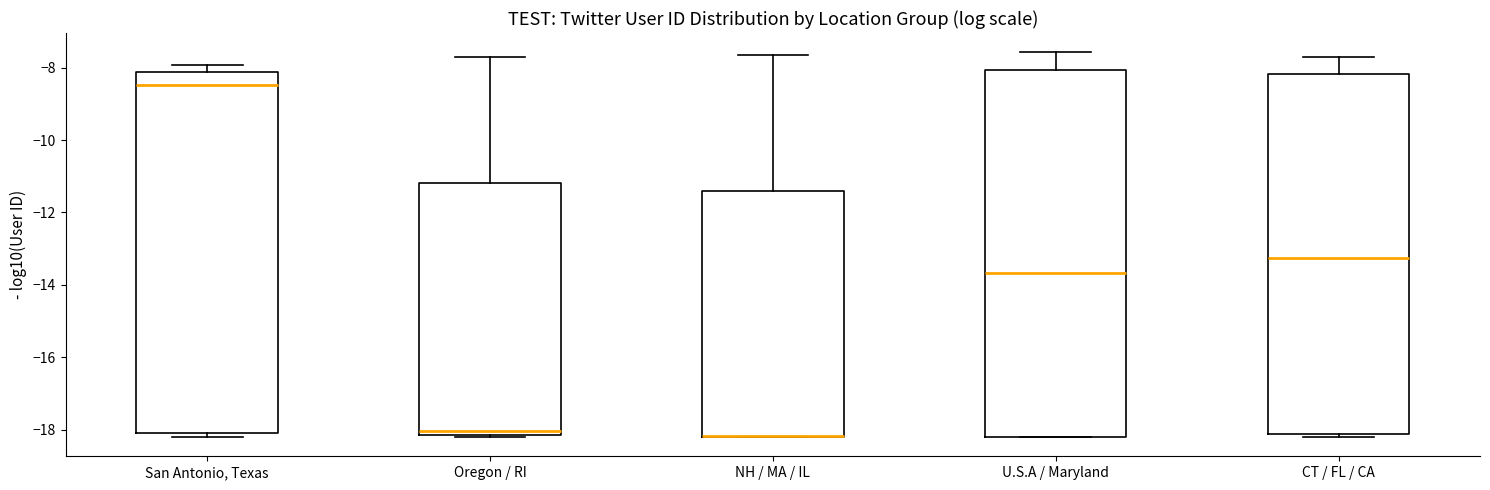

Reading left to right, transcribe this box plot: for each box, give where its median line is, the range the box spans, and where its two whiskers end, as read against the y-axis. The values are not printed on the chart, so give them approximately, as read against the axis.

San Antonio, Texas: median -8.4, box -18.0 to -8.2, whiskers -18.2 to -8.0
Oregon / RI: median -18.0, box -18.2 to -11.2, whiskers -18.2 to -7.6
NH / MA / IL: median -18.2 (drawn on the box's lower edge), box -18.2 to -11.4, whiskers -18.2 to -7.6
U.S.A / Maryland: median -13.6, box -18.2 to -8.0, whiskers -18.2 to -7.6
CT / FL / CA: median -13.2, box -18.2 to -8.2, whiskers -18.2 (just below the box's lower edge) to -7.6